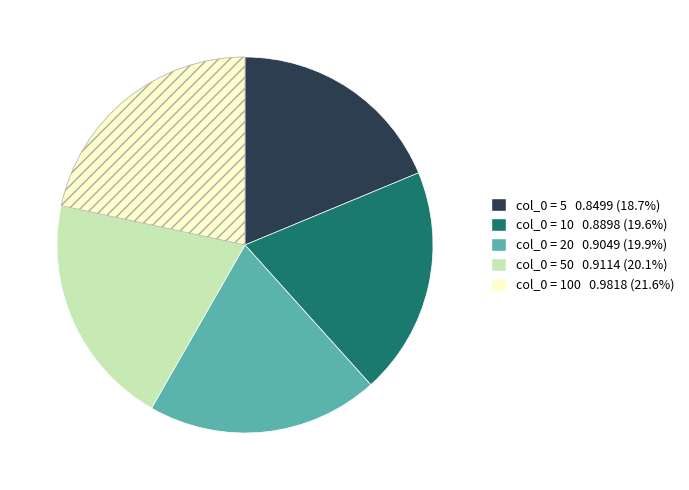

Is there a majority slice in this chart?

No